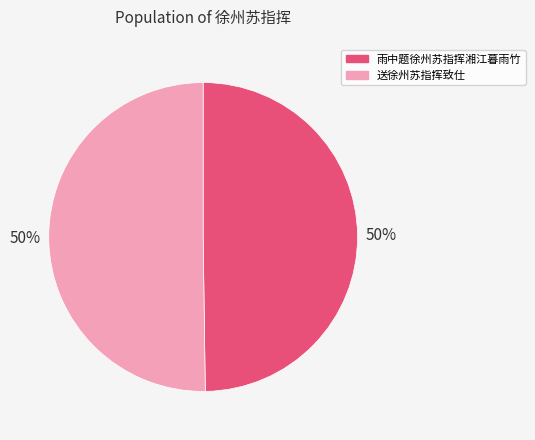

Approximately how many times larger is the value at 雨中题徐州苏指挥湘江暮雨竹 compared to 送徐州苏指挥致仕?

1.0